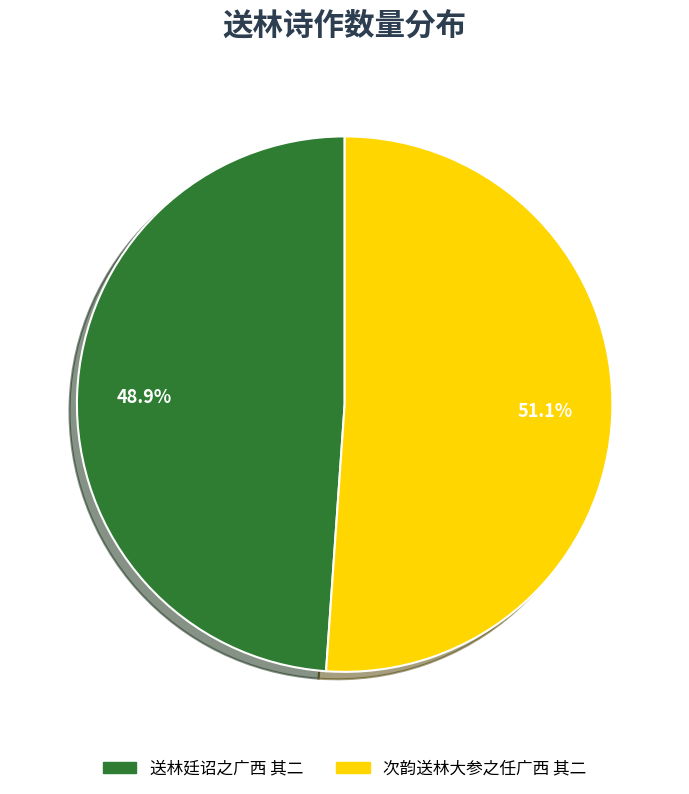

Does 次韵送林大参之任广西 其二 represent more than half of the total?

Yes